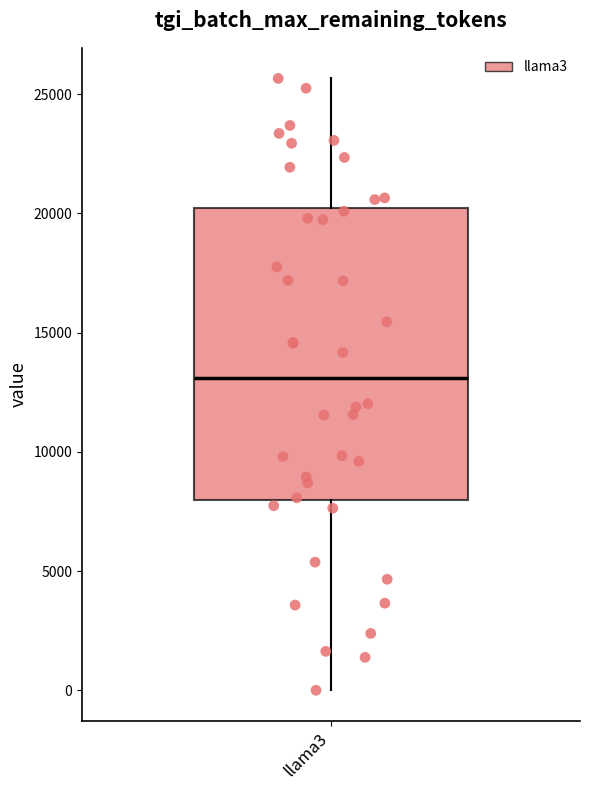

Transcribe this box plot: give where the median line is, the range the box spans, and where the two whiskers end, as read against the y-axis. The values are not printed on the chart, so give them approximately, as read against the axis.

median 13000, box 8000 to 20000, whiskers 0 to 25500